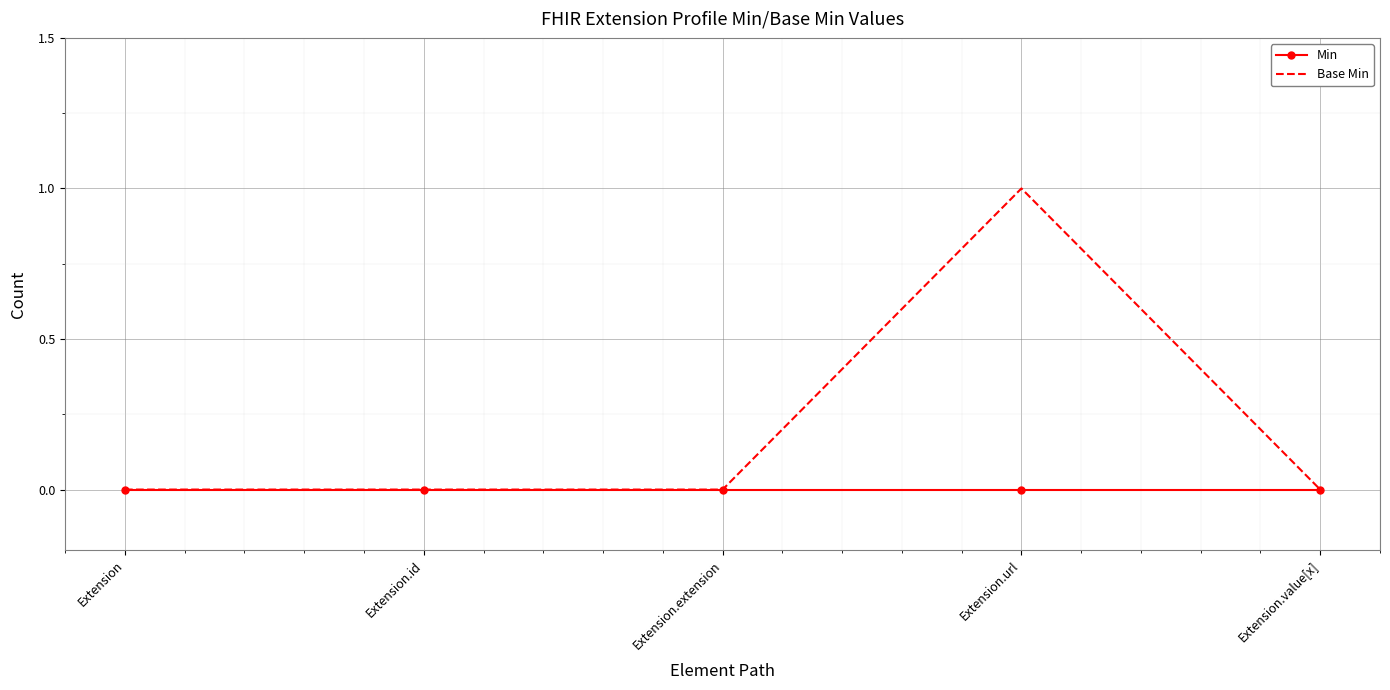

The Base Min series shows -1 at Extension.value[x]. True or false?

False